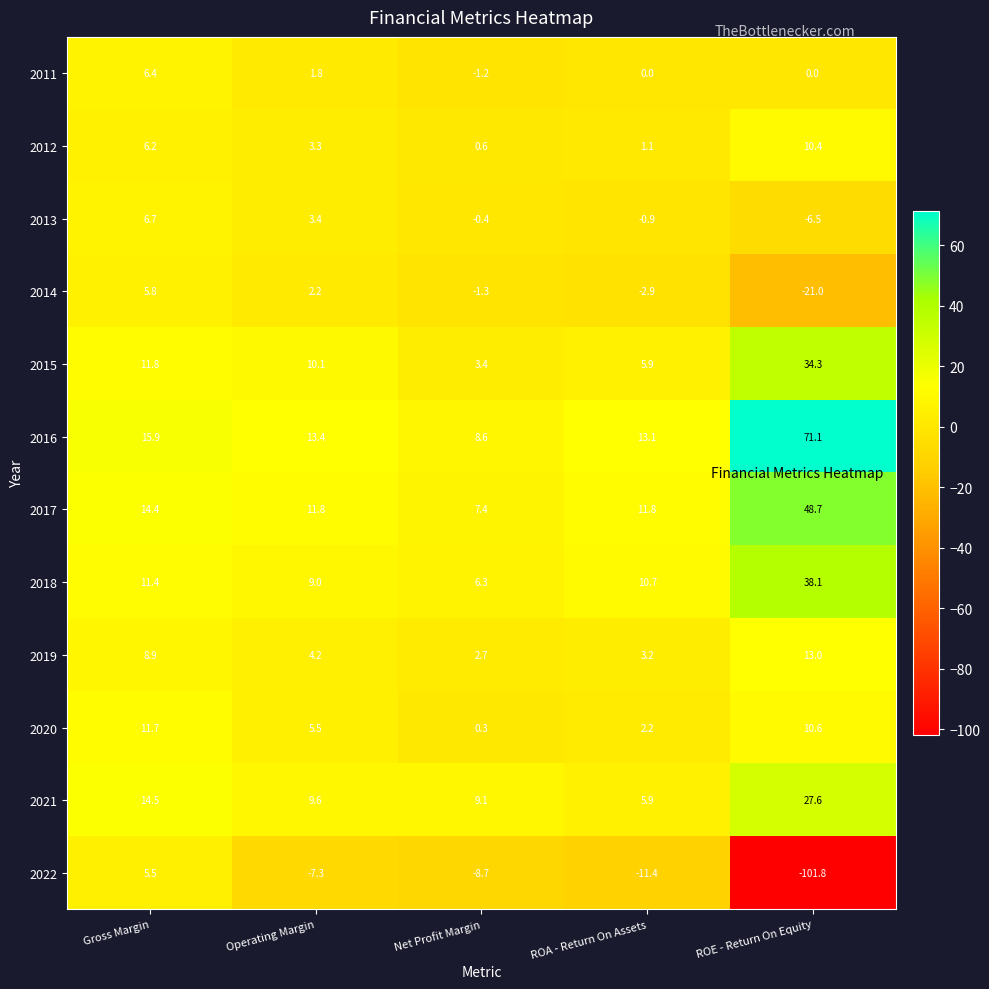

Which has a higher value, Net Profit Margin or ROE - Return On Equity?

ROE - Return On Equity